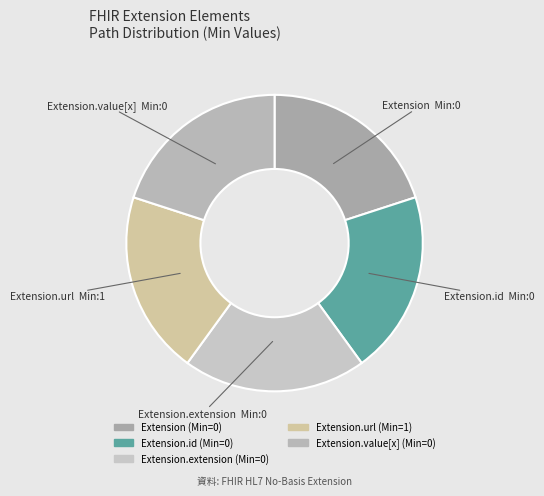

What is the smallest slice in the pie chart?

Extension